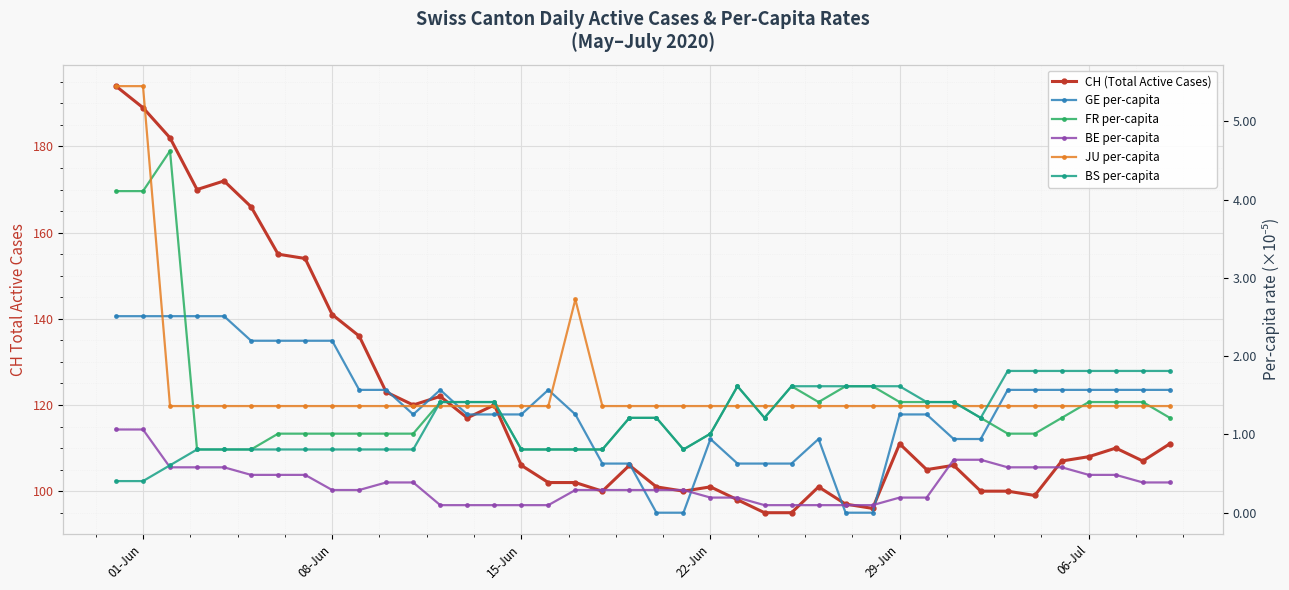

Count the number of data series in this chart.

6